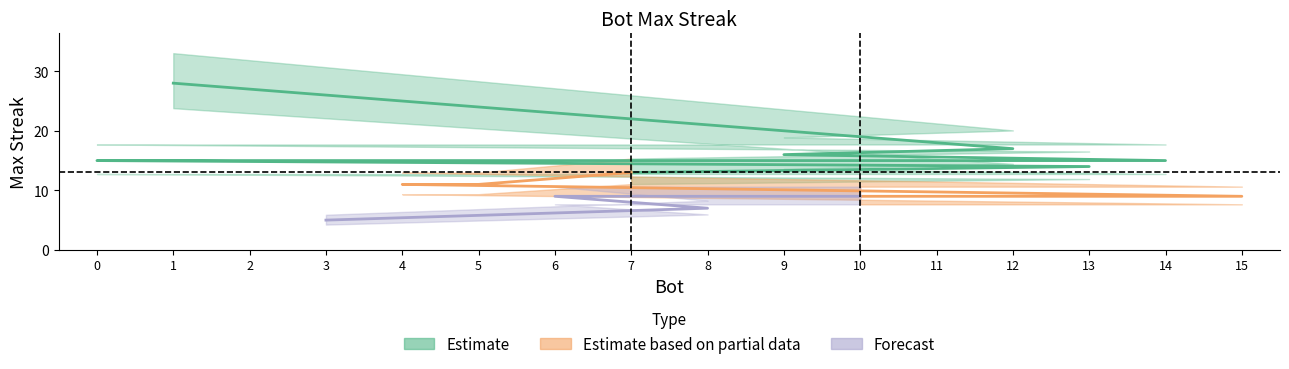

Reading left to right, transcribe all the data shown in this chart.

28	17	16	15	15	15	15	14	13	11	11	9	9	9	7	5